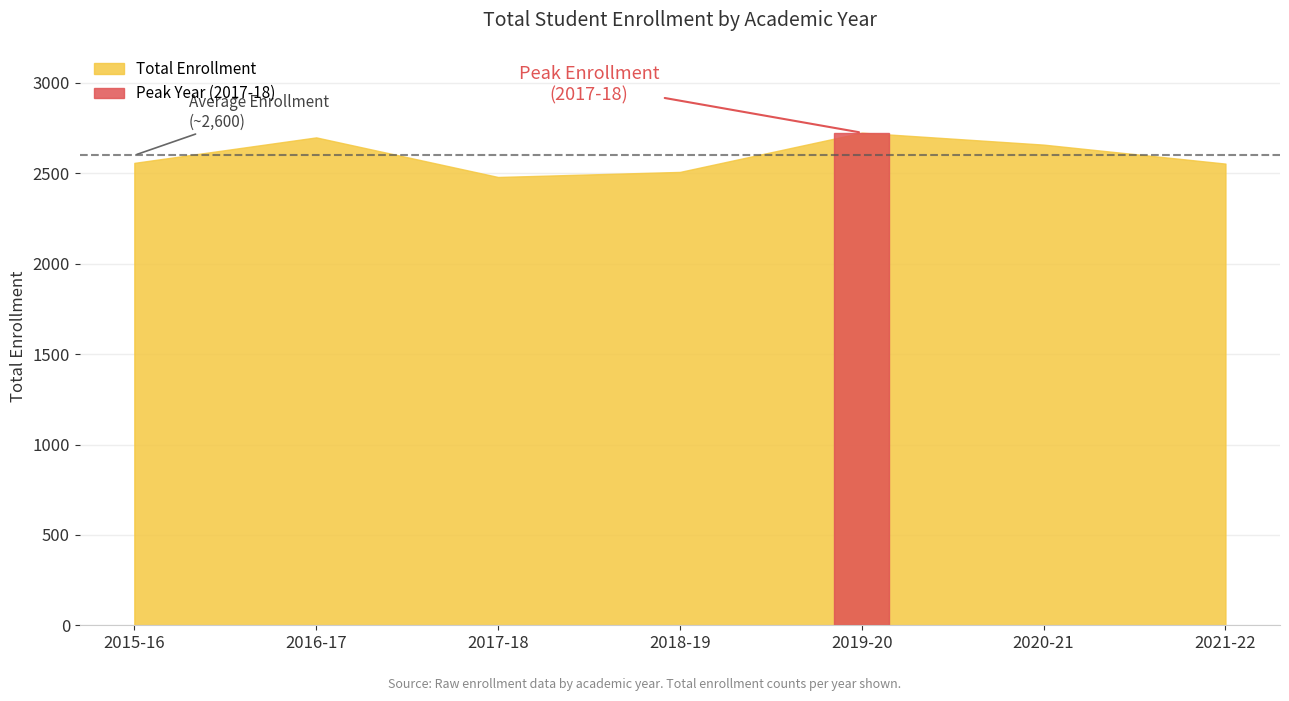

What is the difference between the maximum and minimum values?

245